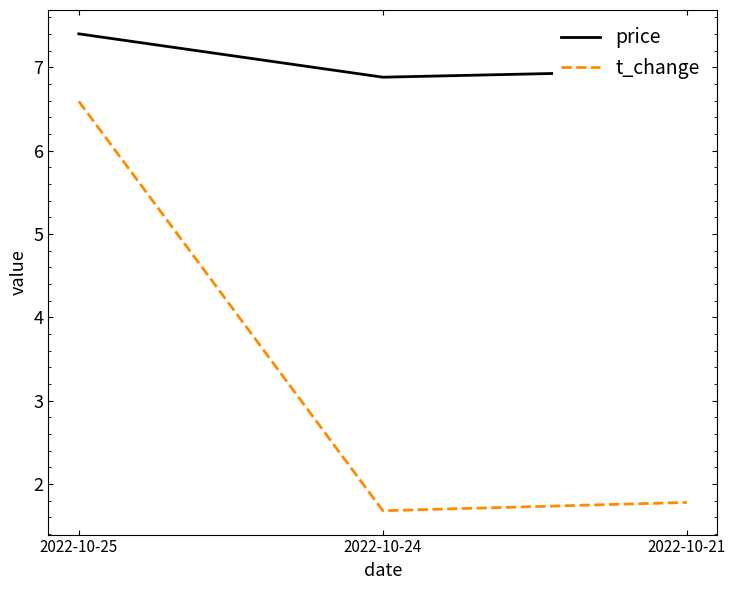

How many series are shown in this chart?

2